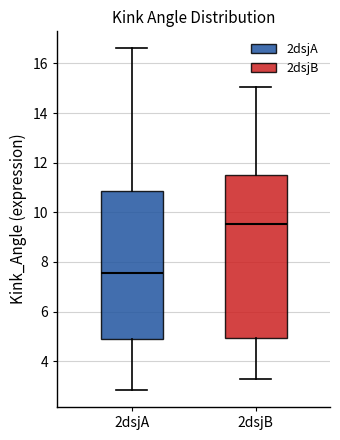

Reading left to right, transcribe this box plot: for each box, give where its median line is, the range the box spans, and where its two whiskers end, as read against the y-axis. The values are not printed on the chart, so give them approximately, as read against the axis.

2dsjA: median 7.6, box 4.8 to 10.8, whiskers 2.8 to 16.6
2dsjB: median 9.6, box 5.0 to 11.4, whiskers 3.2 to 15.0